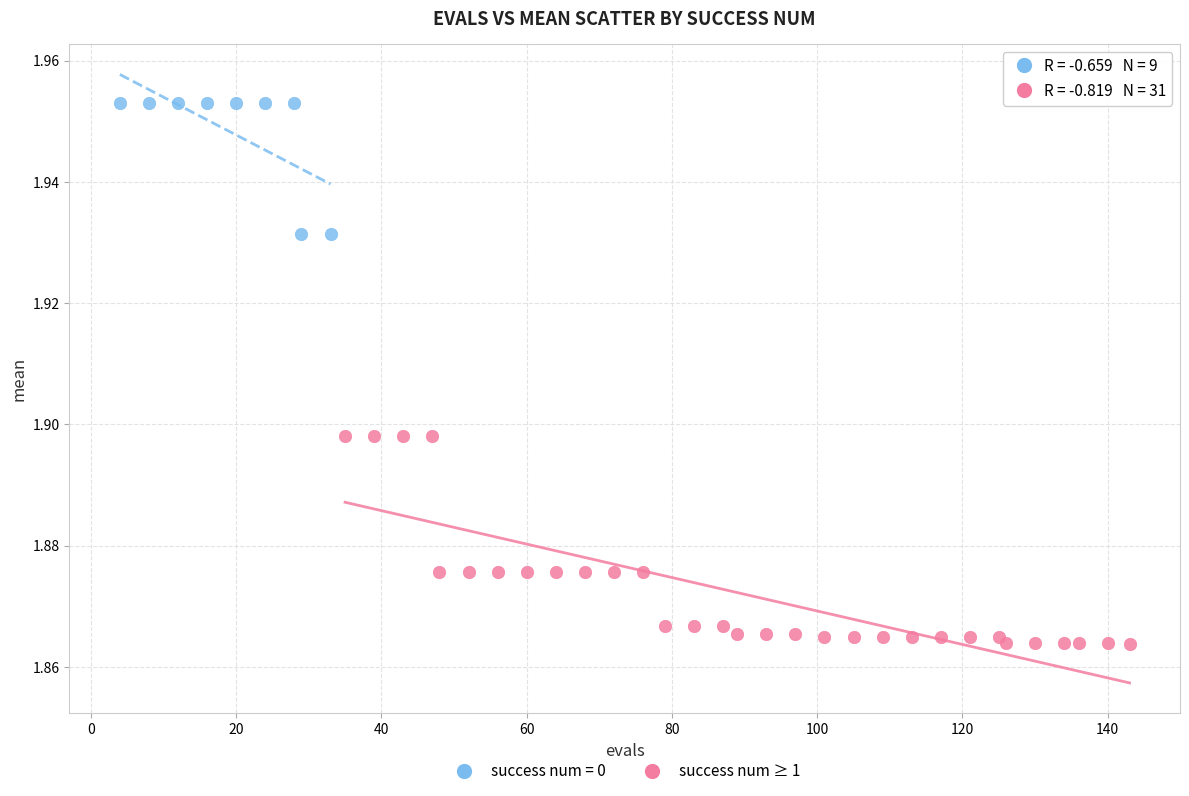

Which series has the largest Y range (max minus min)?

success num ≥ 1